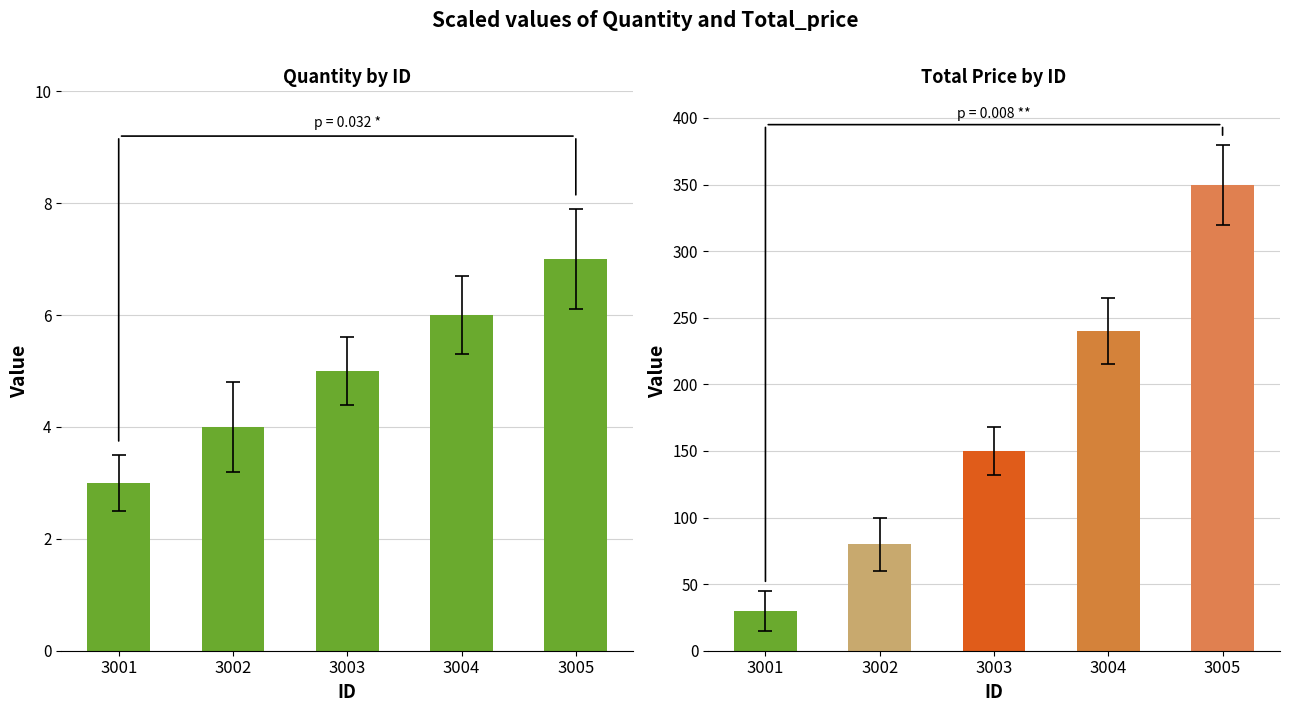

The value at 3002 is 6. True or false?

False